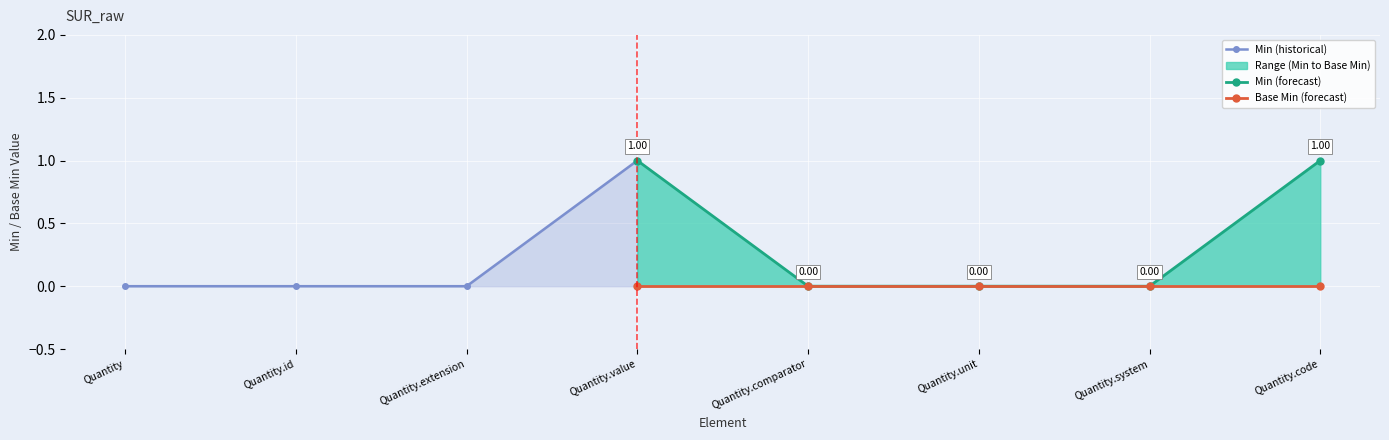

At which category does Min reach its first local peak?

Quantity.value